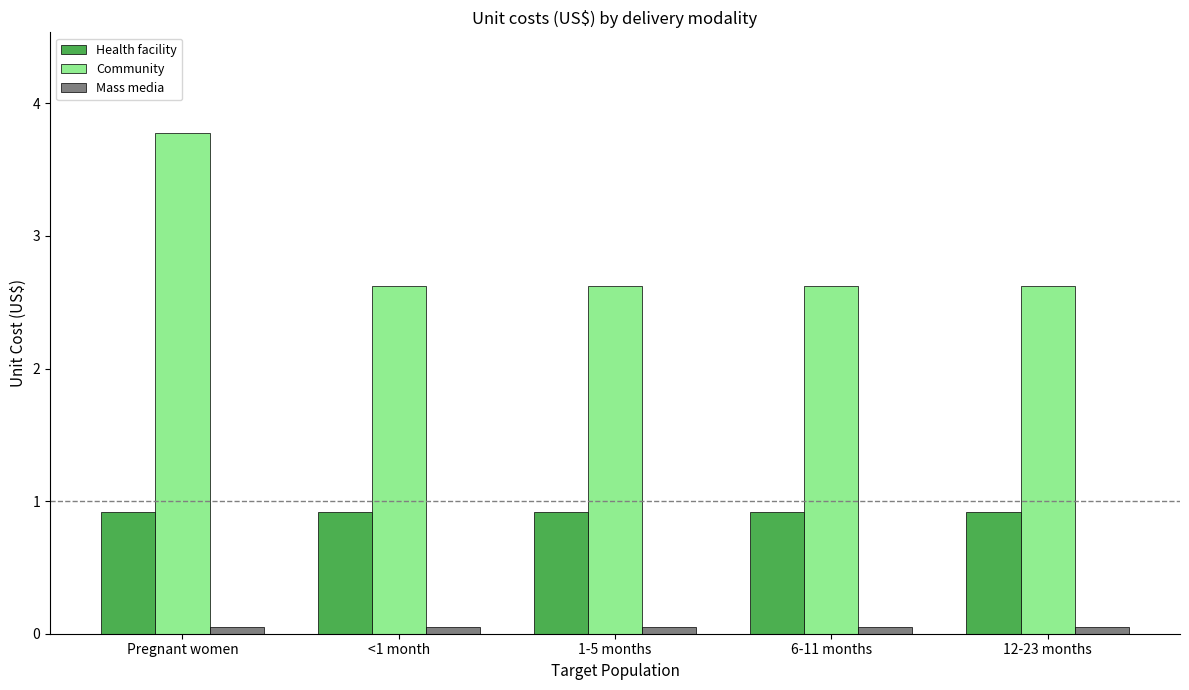

What is the label of the 2nd bar from the left?

<1 month